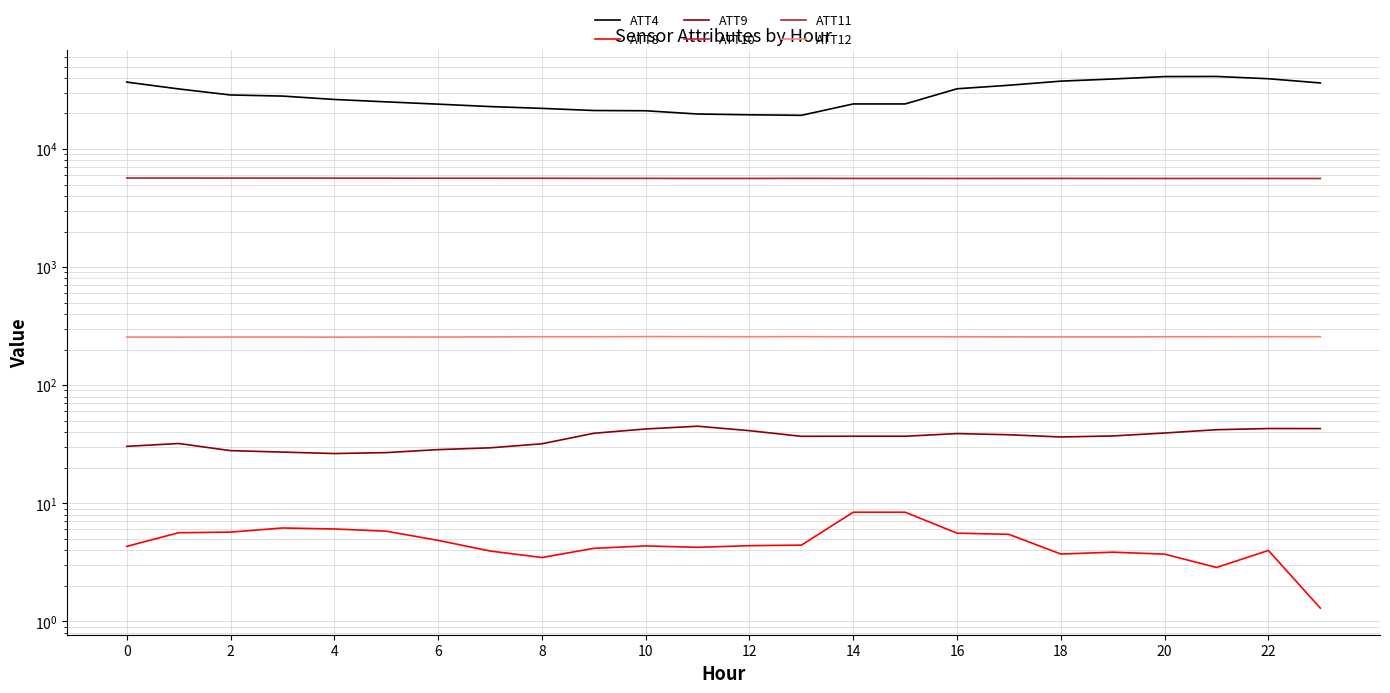

Which series has the largest total across all categories?

ATT4